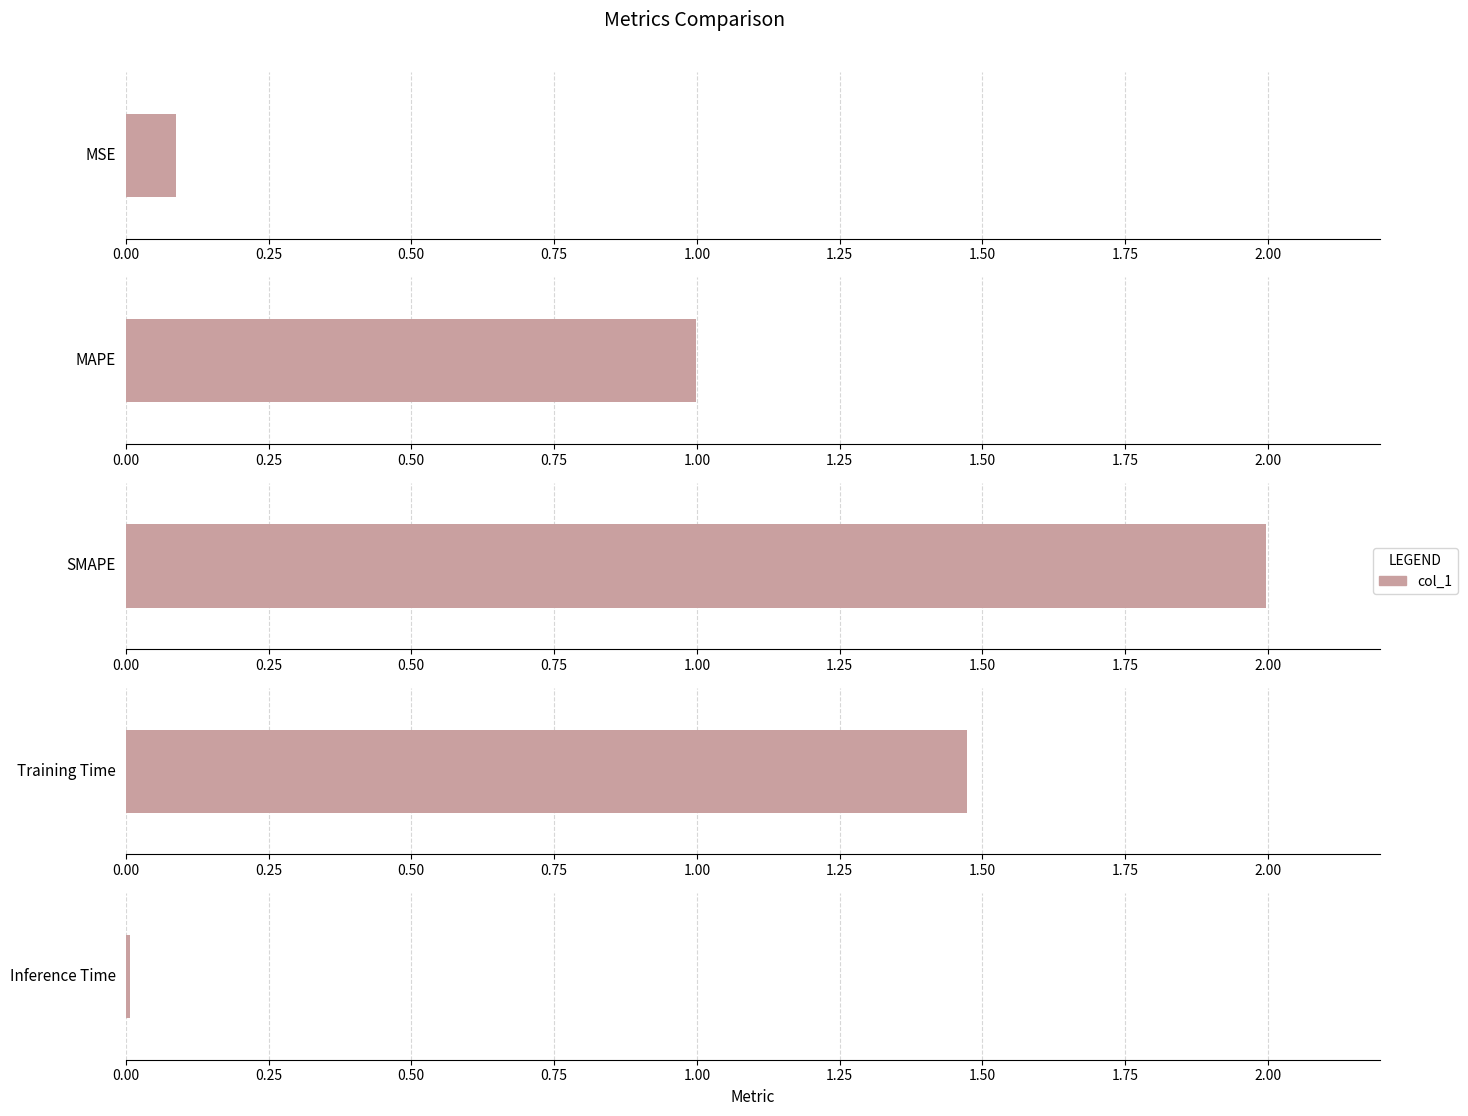

What is the maximum value shown in the chart?

2.0